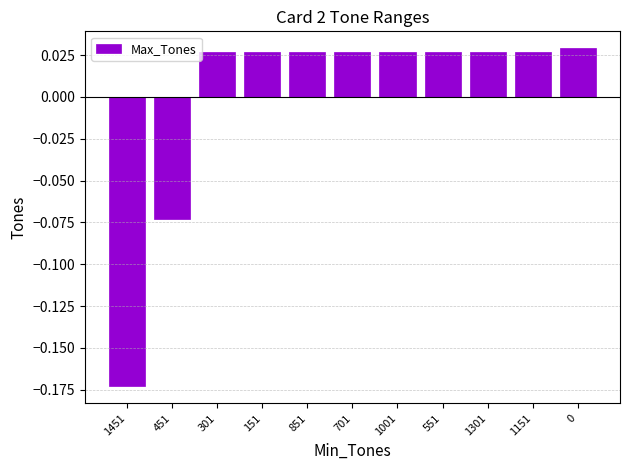

At which label does the data first exceed 0?

301